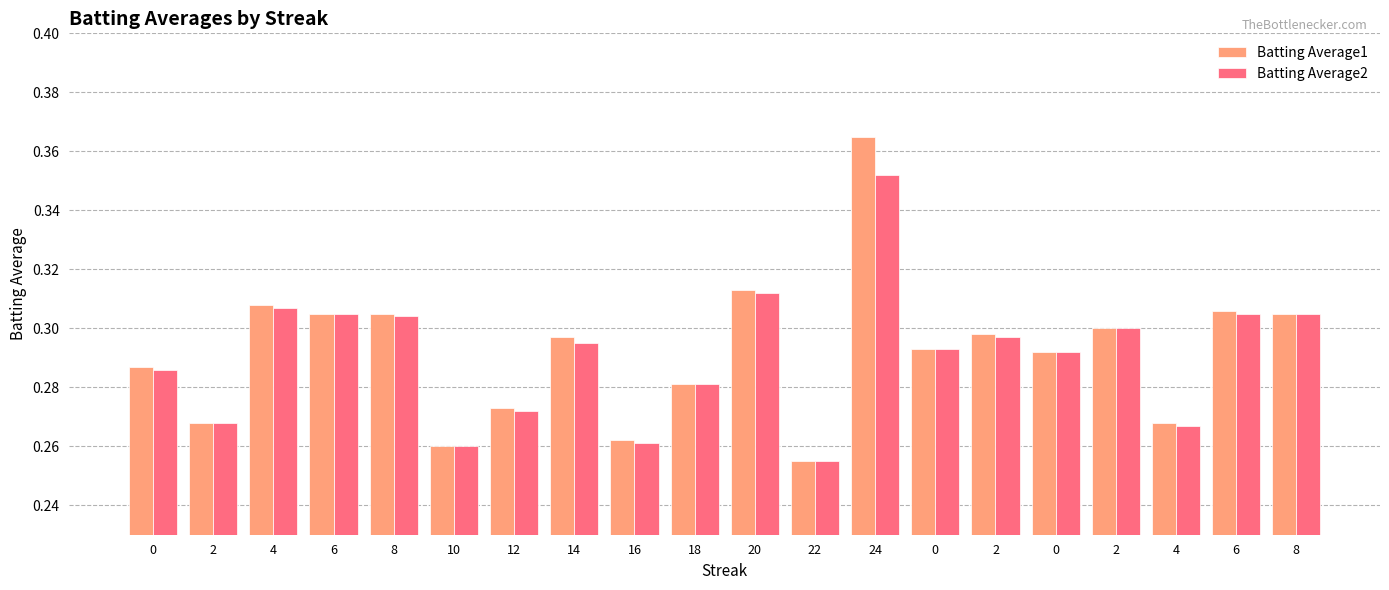

What are all the series names shown in the legend?

Batting Average1, Batting Average2